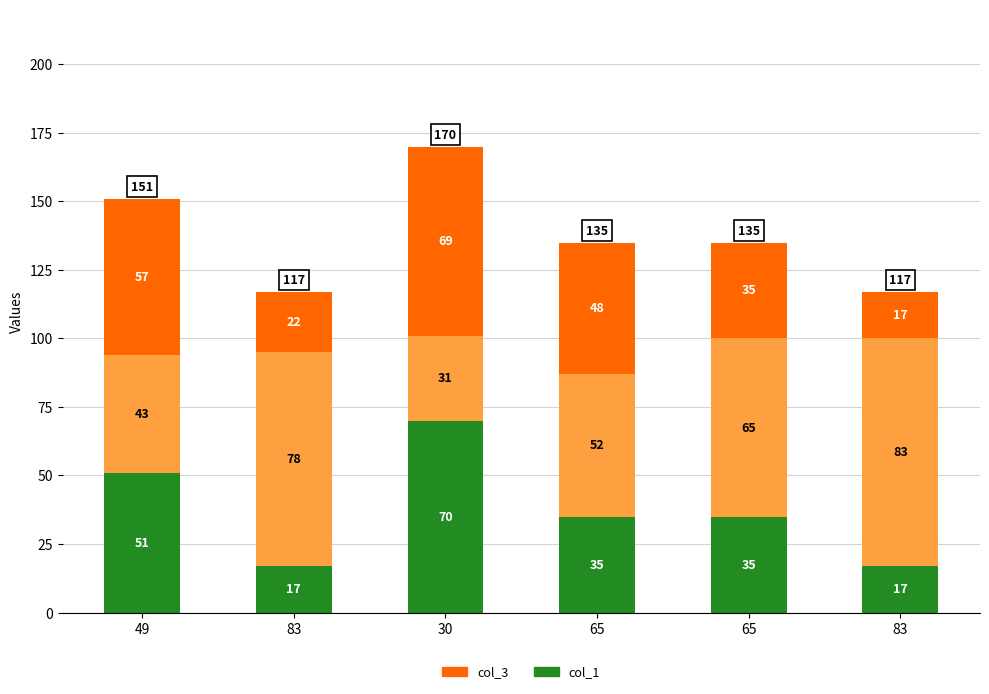

How many series are shown in this chart?

3